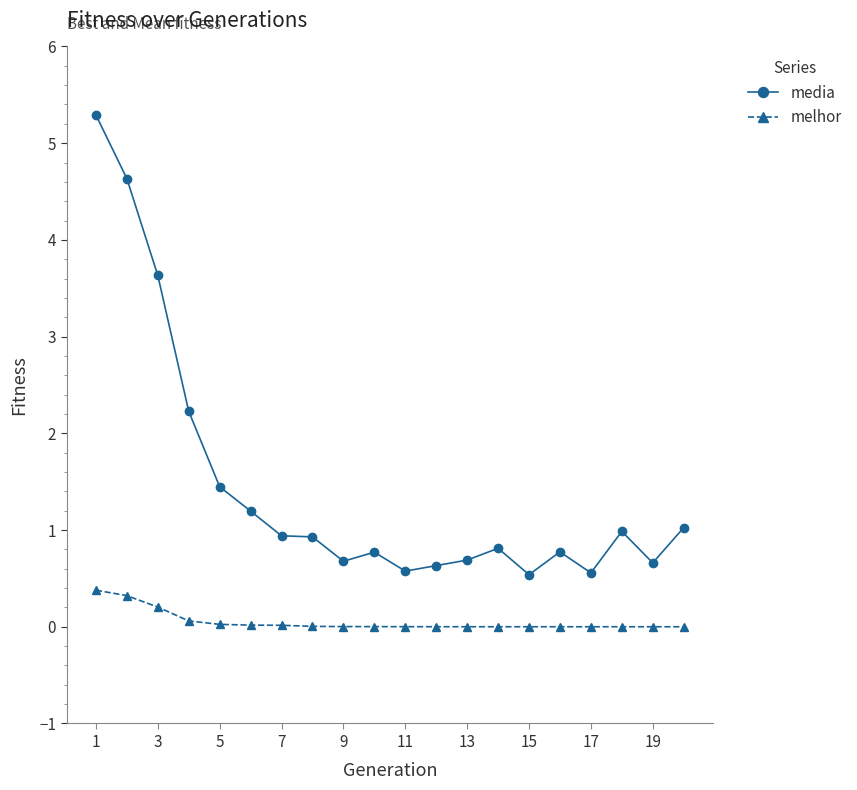

What is the maximum value shown in the chart?

5.3